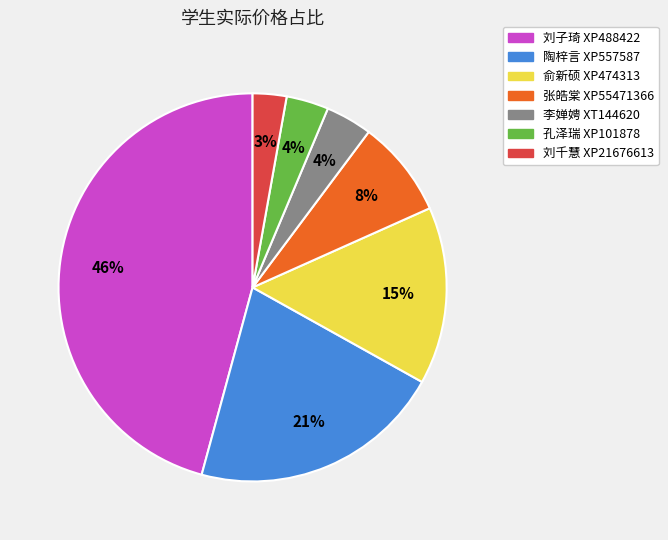

Count the number of slices in the pie.

7